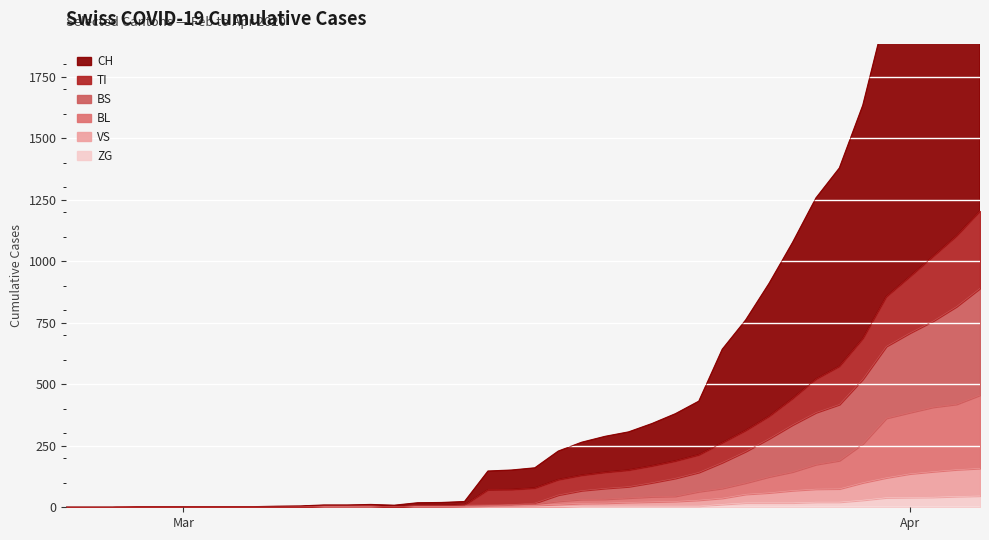

Rank the series by their maximum value, from highest to lowest.

CH, TI, BS, BL, VS, ZG